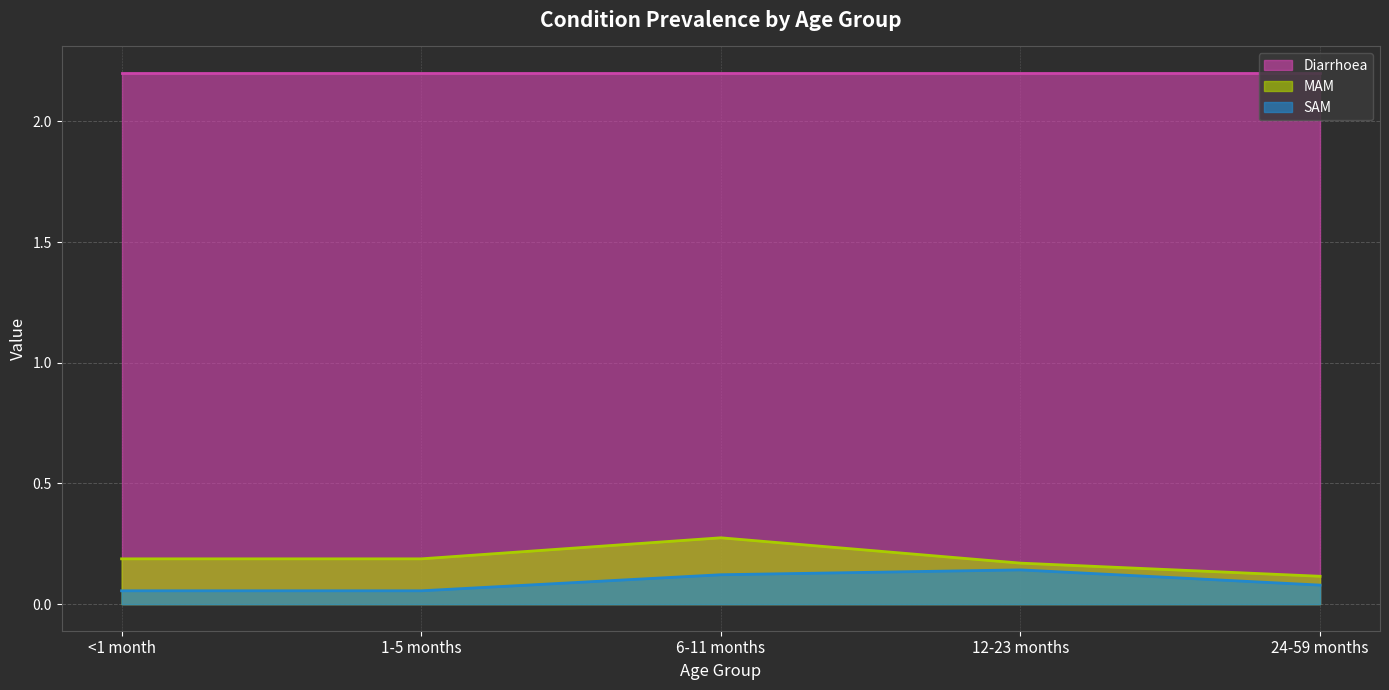

True or false: MAM and SAM cross at least once.

False